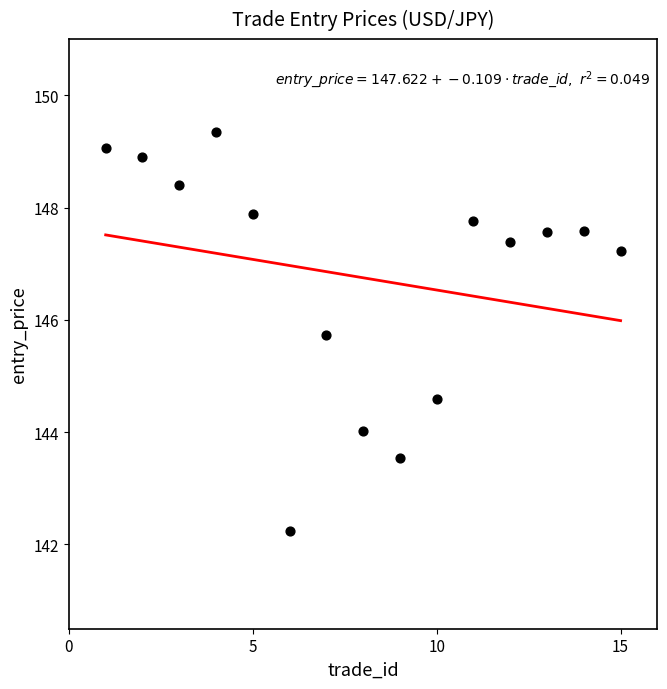

What Y value in the scatter plot is closest to 145?

144.6